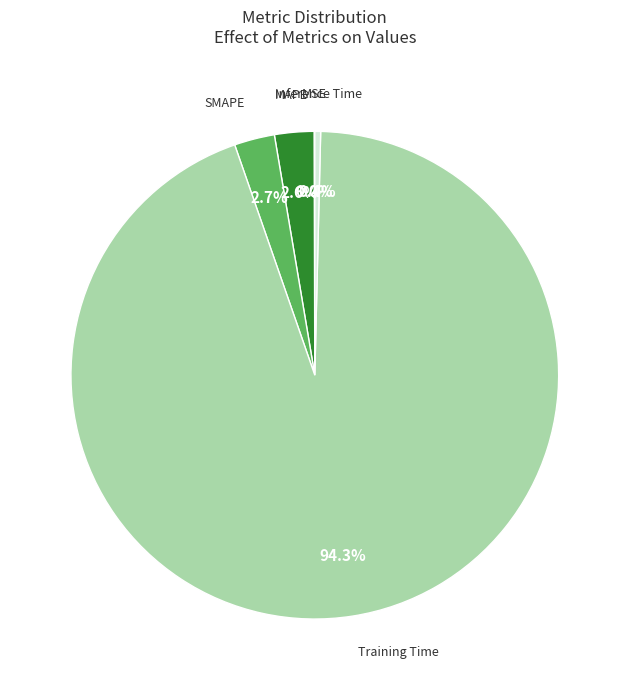

Is there a majority slice in this chart?

Yes